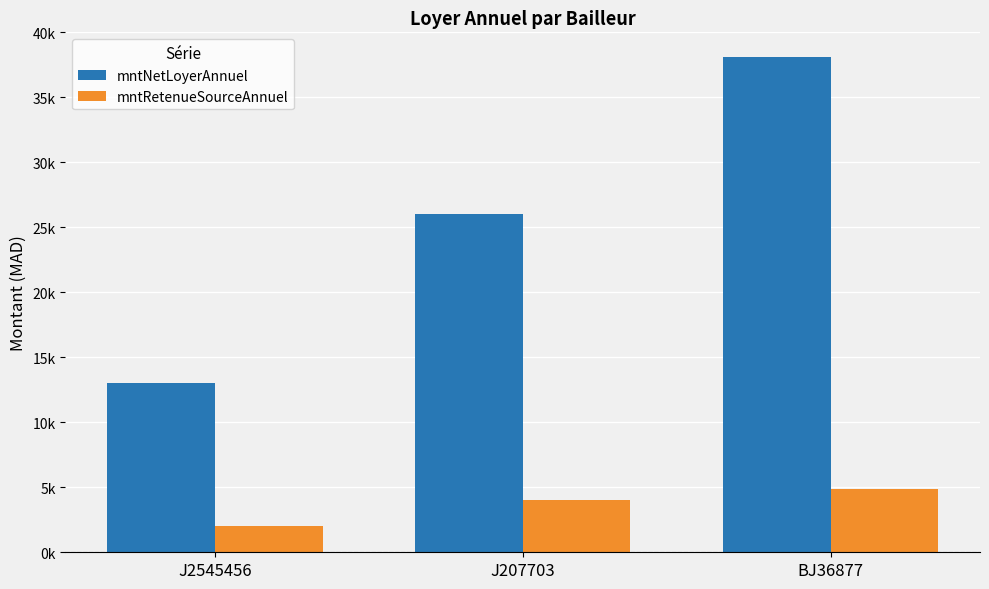

What are all the series names shown in the legend?

mntNetLoyerAnnuel, mntRetenueSourceAnnuel